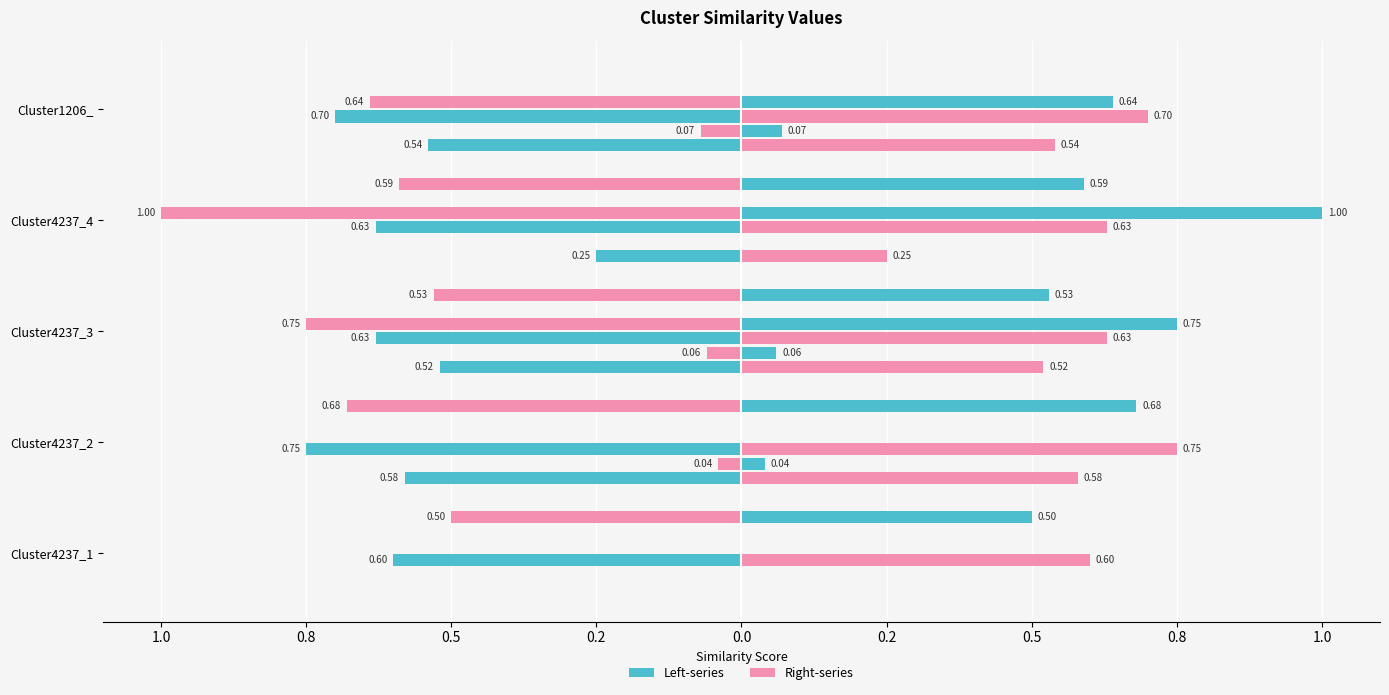

What is the value of the Cluster1206_1 bar at the 5th from the left?

-0.1